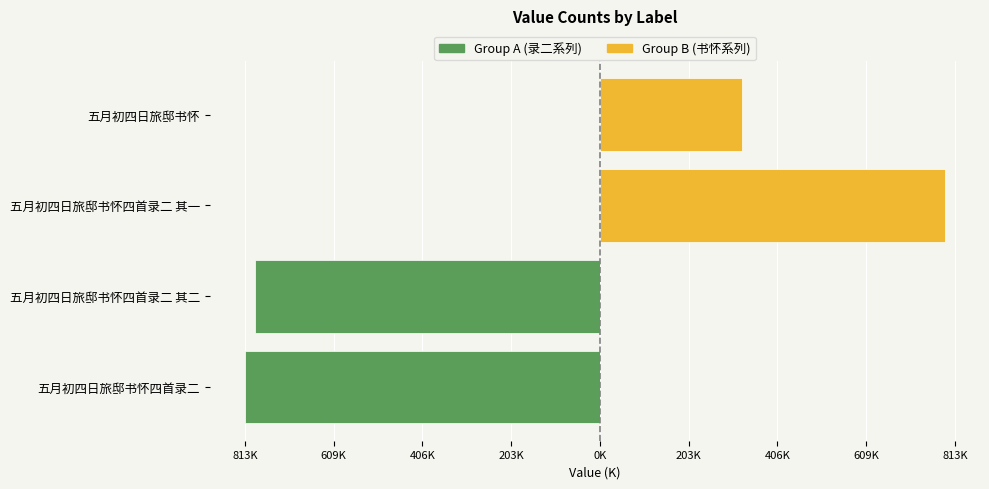

The 五月初四日旅邸书怀四首录二 (Group A) series shows -1335450 at 五月初四日旅邸书怀四首录二. True or false?

False